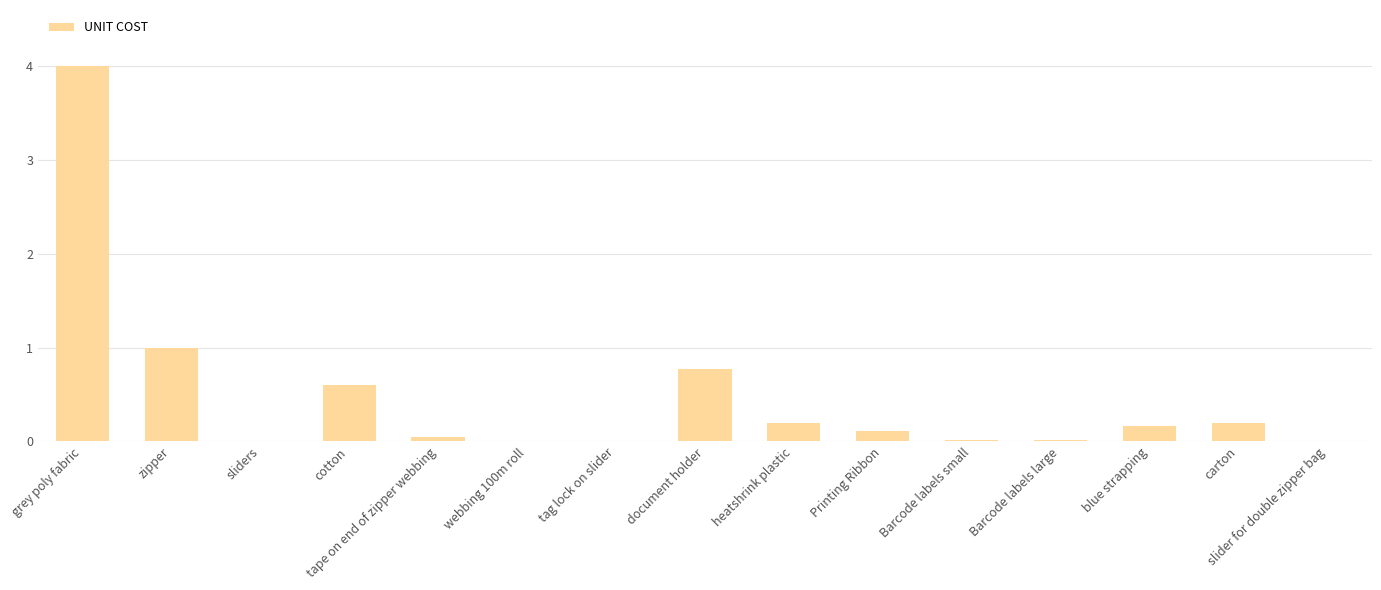

Are the bars grouped side by side (vs. stacked)?

No